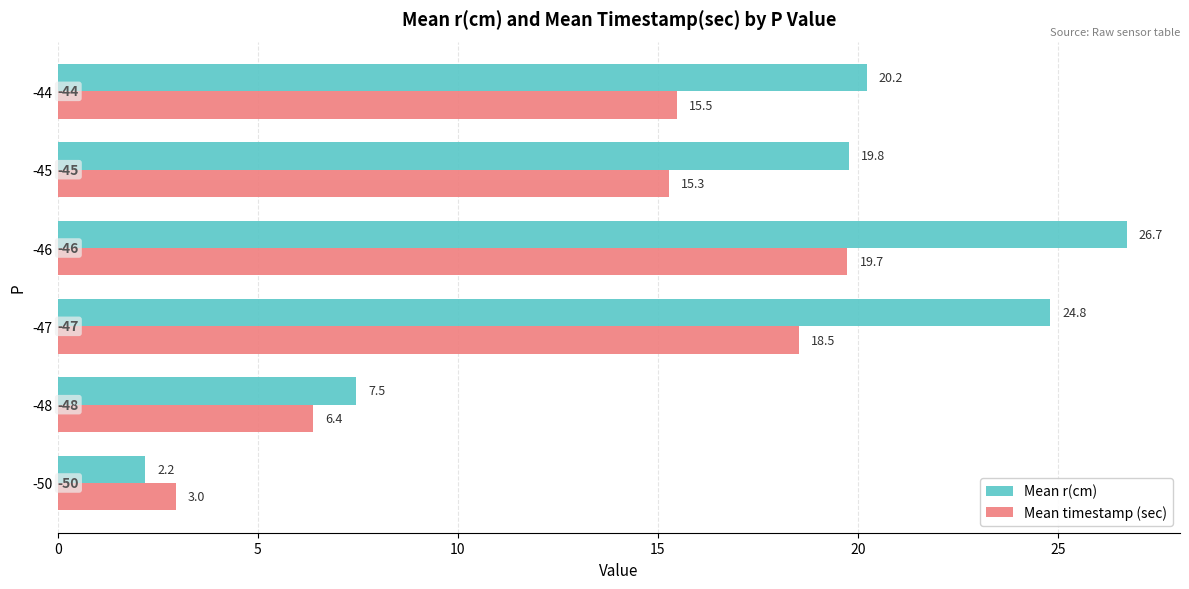

True or false: Mean r(cm) has a value of 19.8 at -45.

True